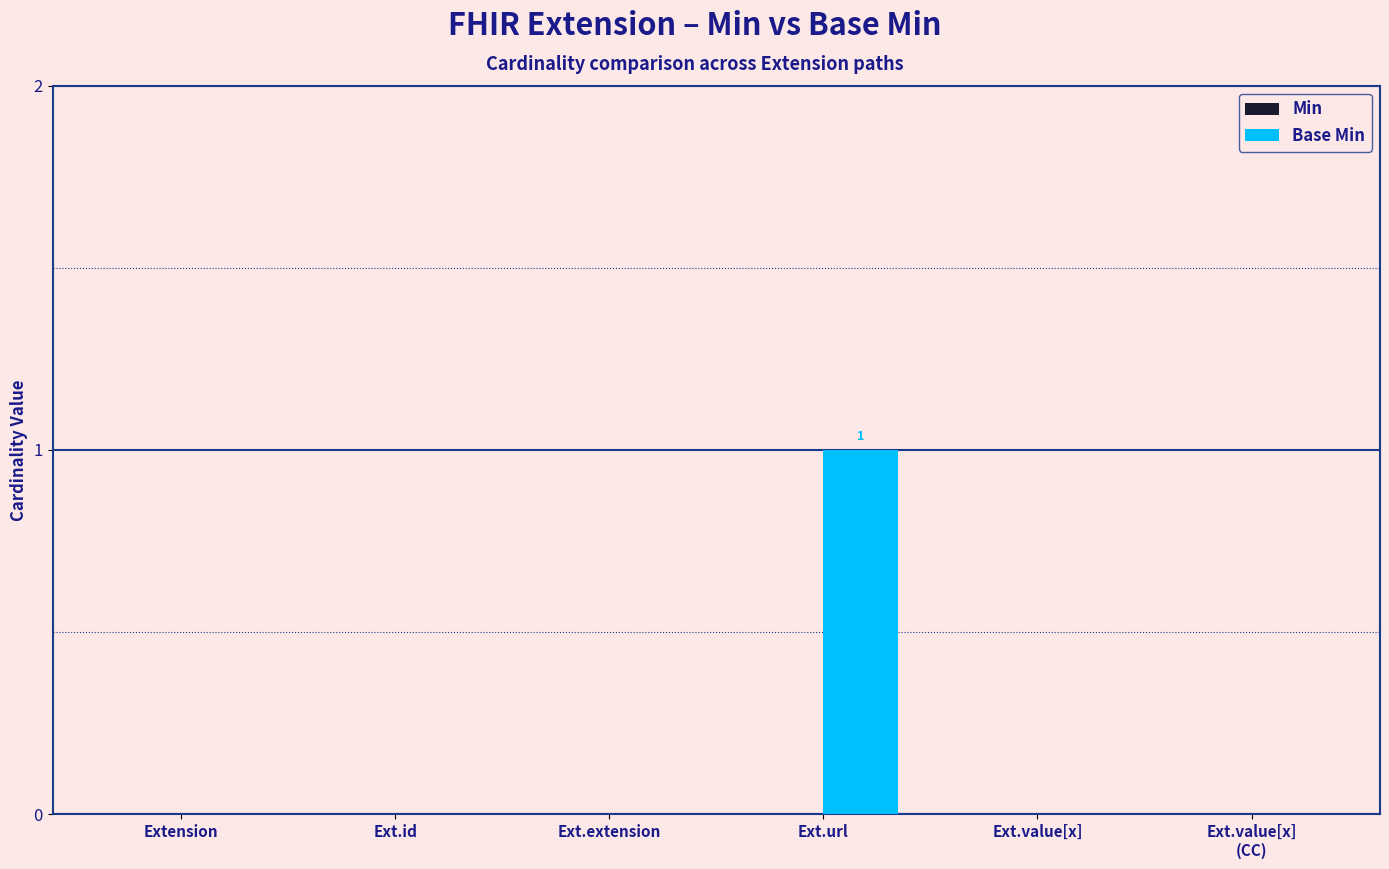

Which category has the highest value across all series?

Ext.url